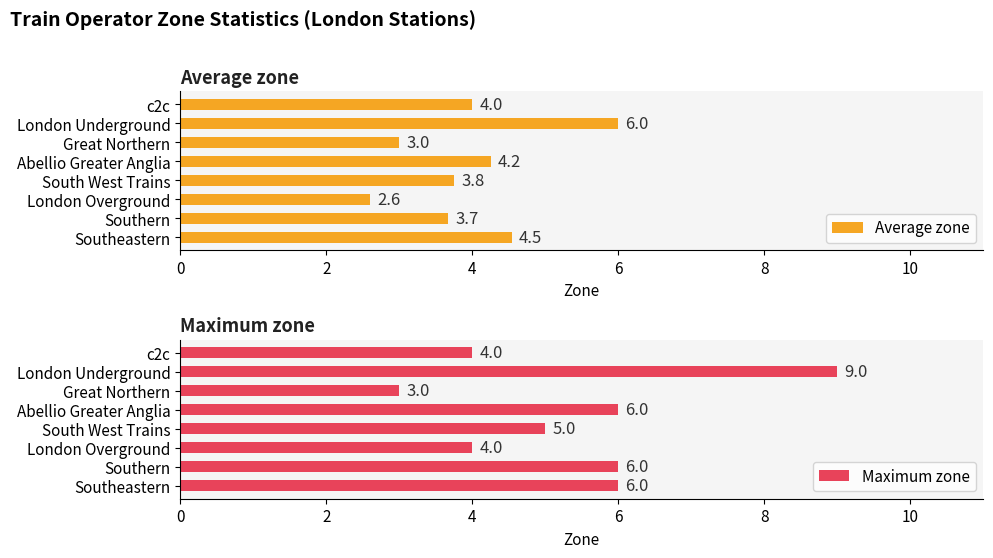

Is it true that Maximum zone equals 5 at Great Northern?

False